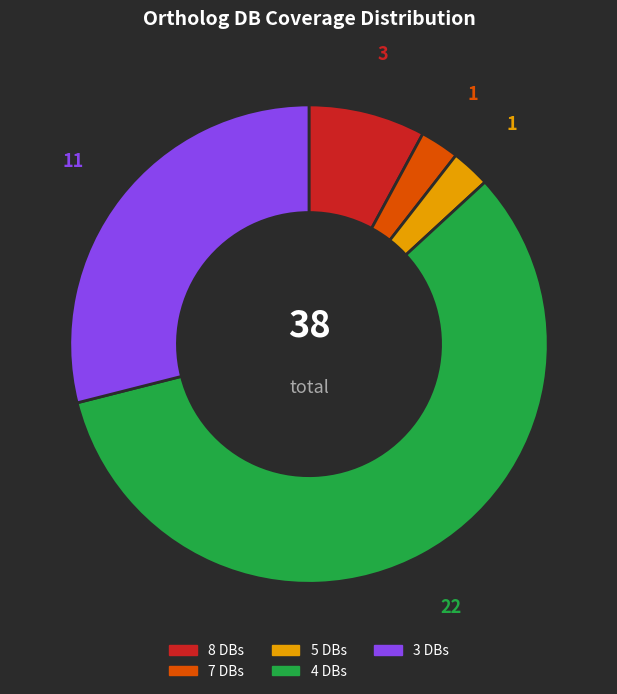

What is the largest slice in the pie chart?

4 DBs